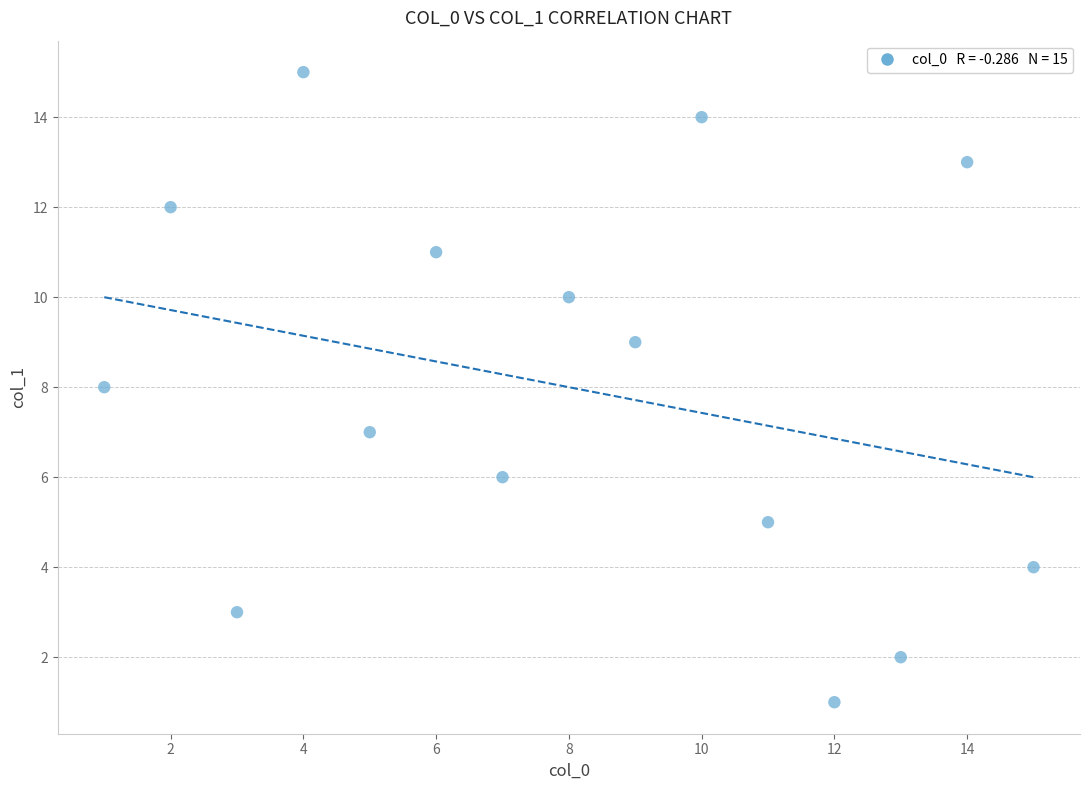

What is the range of Y values (max minus min)?

14